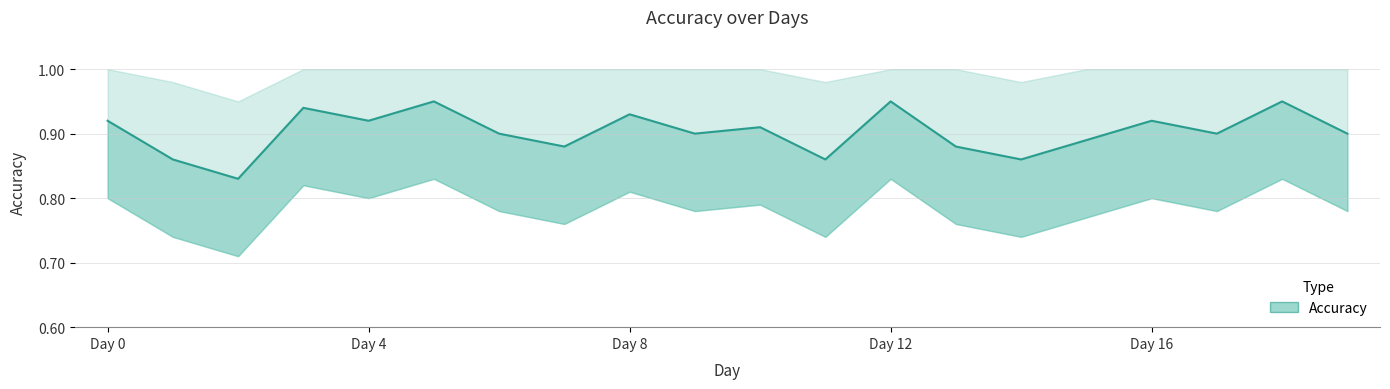

Reading left to right, what are all the values shown in this chart?

Day 0=0.9	Day 1=0.9	Day 2=0.8	Day 3=0.9	Day 4=0.9	Day 5=0.9	Day 6=0.9	Day 7=0.9	Day 8=0.9	Day 9=0.9	Day 10=0.9	Day 11=0.9	Day 12=0.9	Day 13=0.9	Day 14=0.9	Day 15=0.9	Day 16=0.9	Day 17=0.9	Day 18=0.9	Day 19=0.9